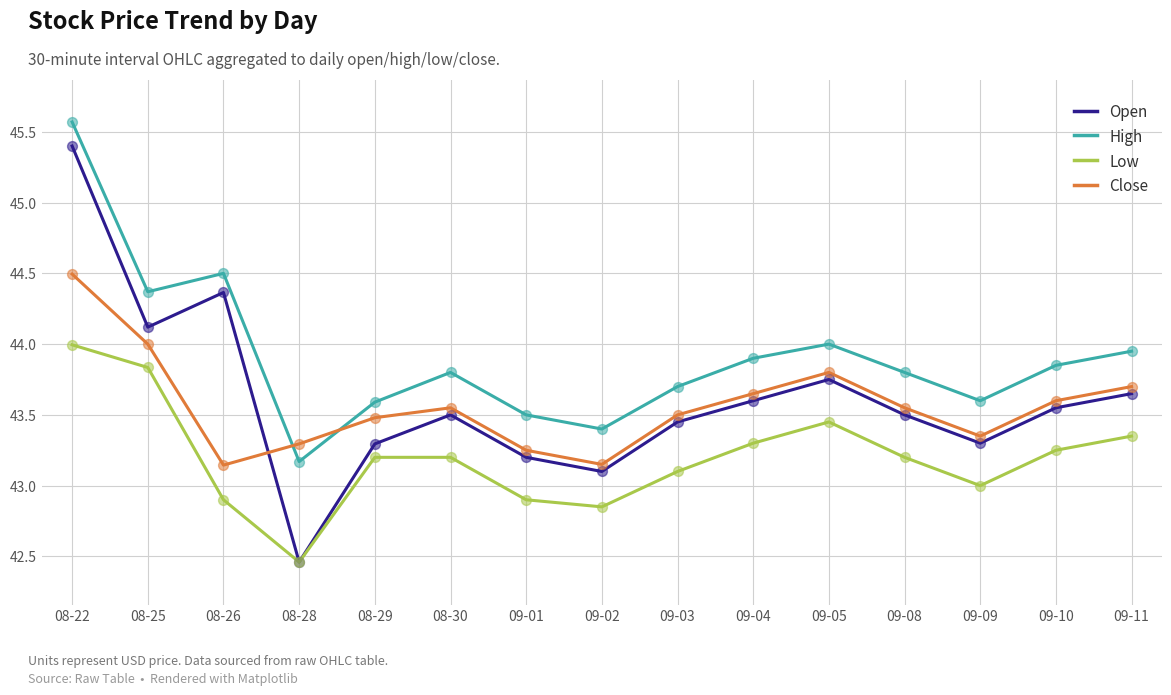

Which series has the largest range (max minus min)?

Open